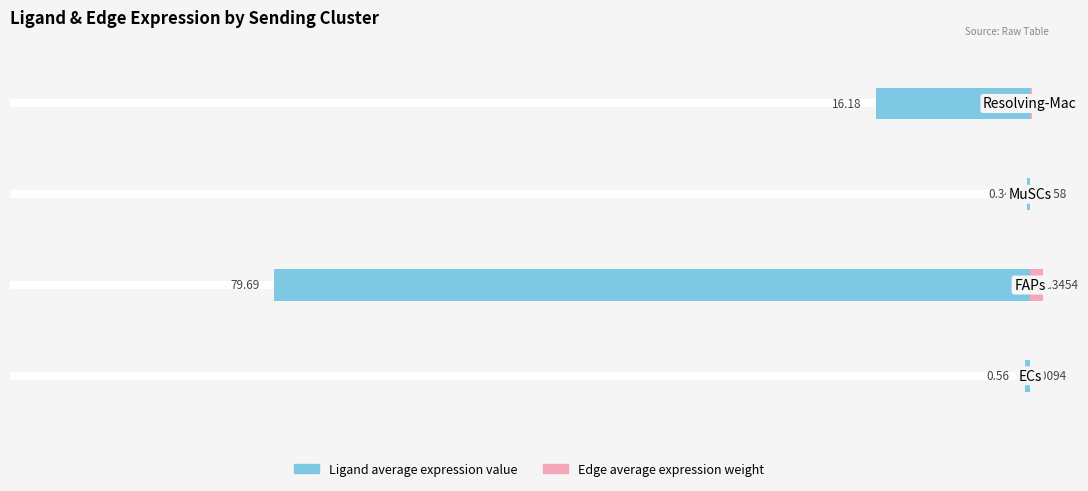

Reading right to left, extract all data points from this chart.

Ligand average expression value: −60=-16.2	−80=-0.3	−100=-79.7	−120=-0.6
Edge average expression weight: −60=0.3	−80=0.0	−100=1.3	−120=0.0